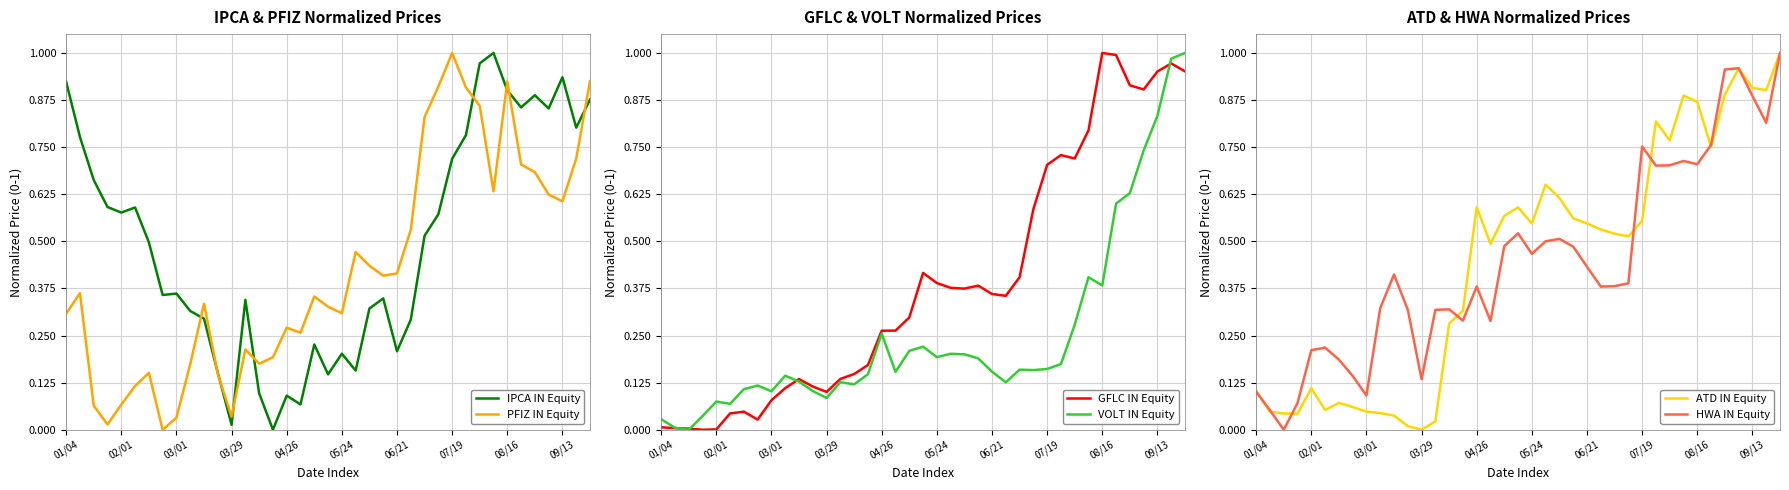

What is the sum of all VOLT IN Equity values?

9.8